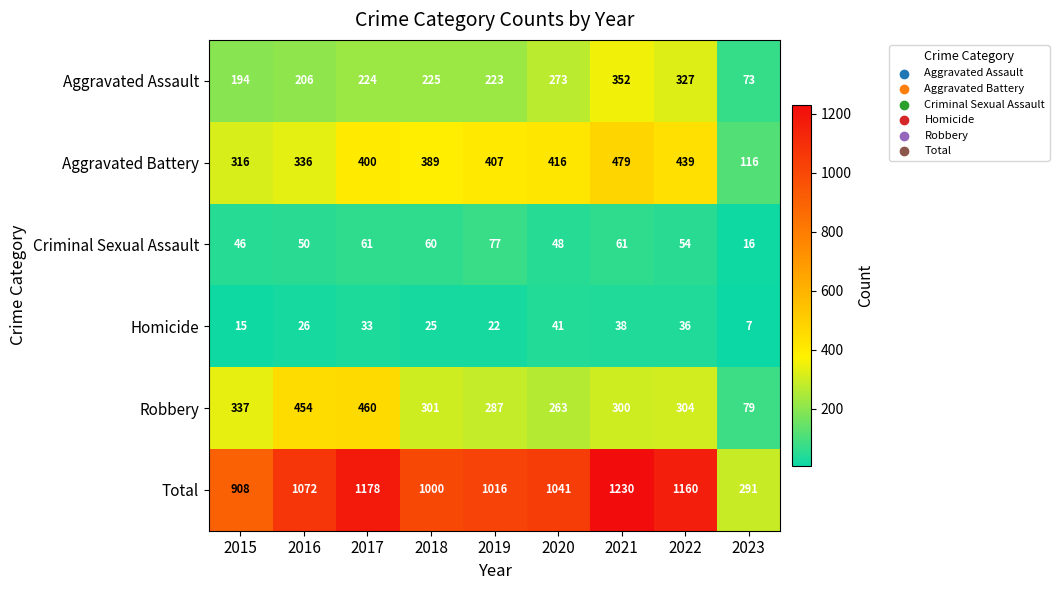

How many categories are shown in the chart?

9